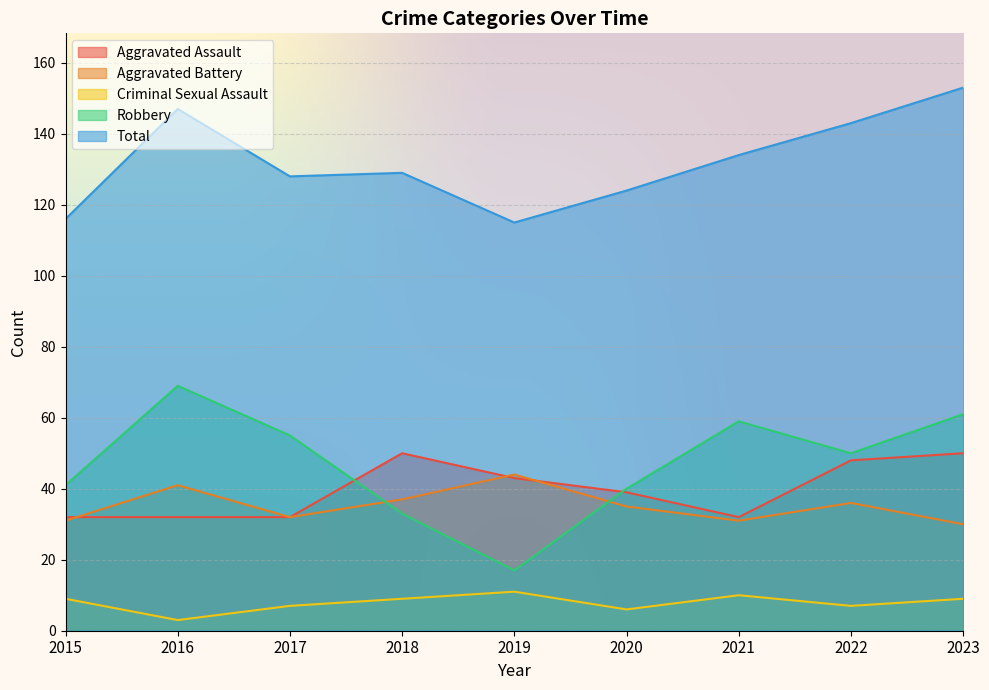

What is the value of the Aggravated Battery point at the 6th from the left?

35